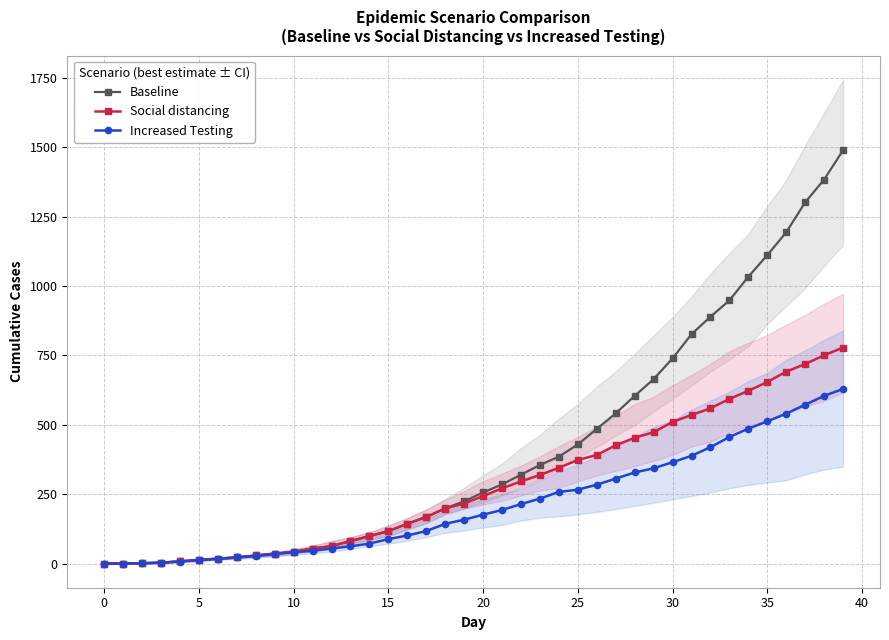

The Baseline series shows 385.0 at 24. True or false?

True